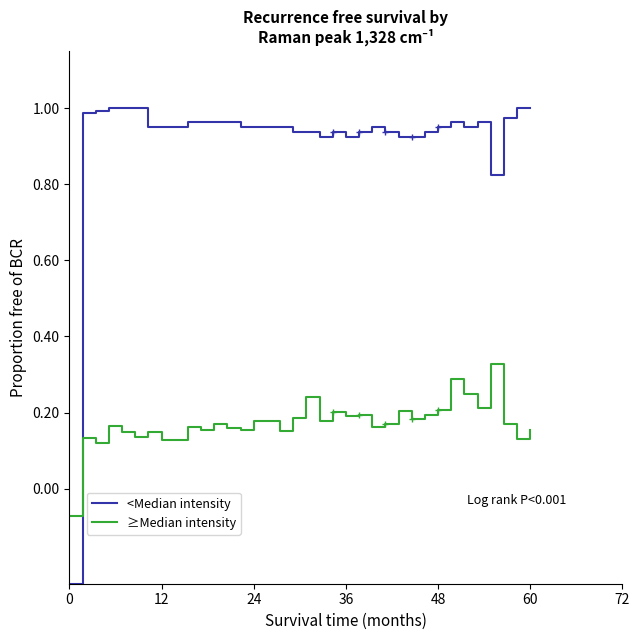

How many values in <Median intensity are below zero?

1